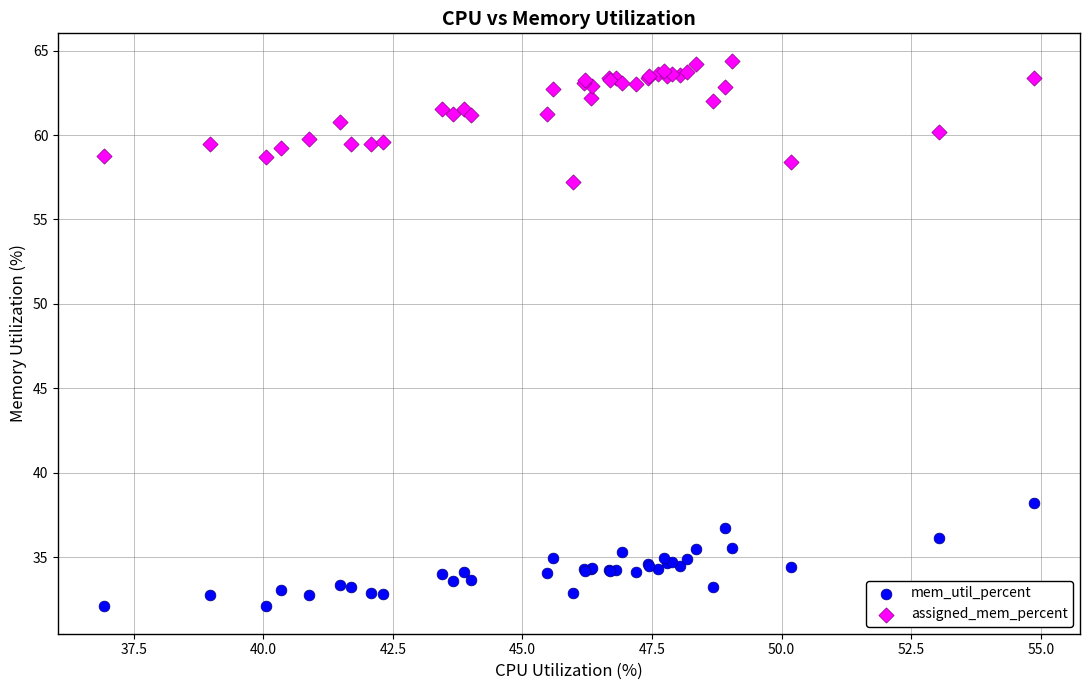

Which series contains the highest Y value?

assigned_mem_percent